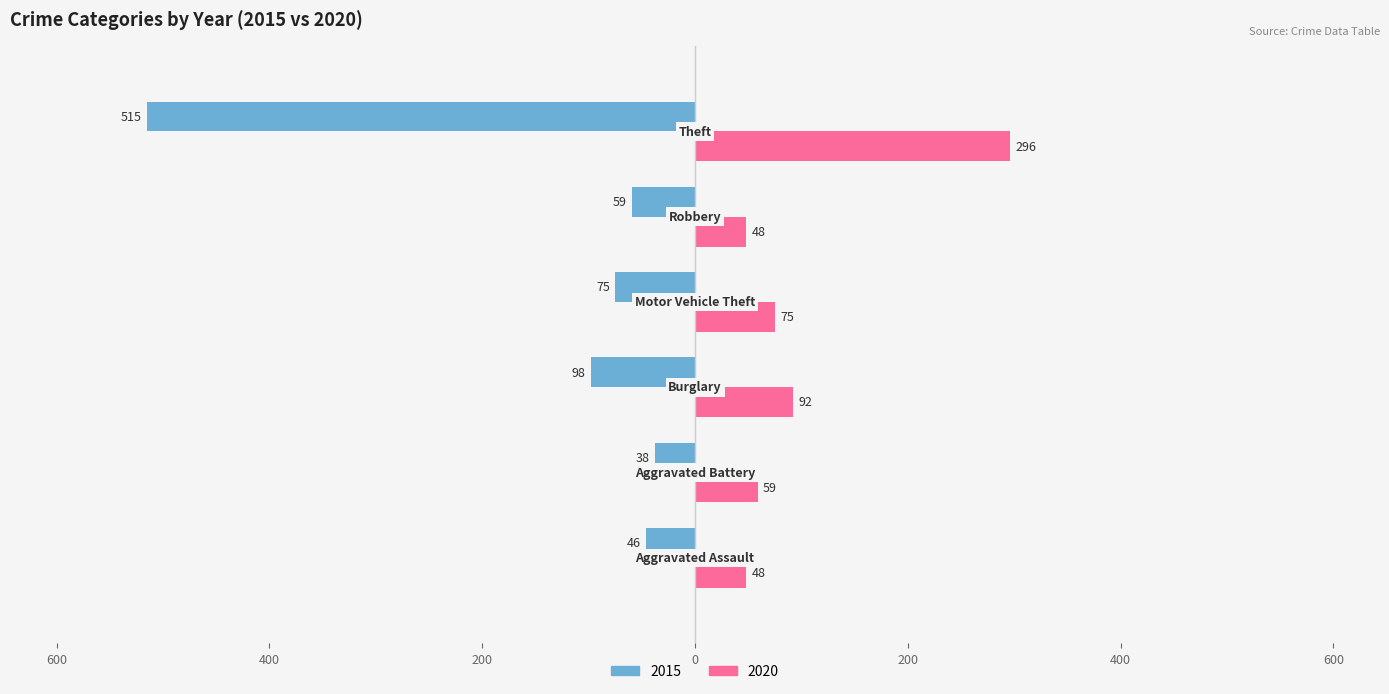

What is the difference between the maximum and minimum values in the 2020 series?

248